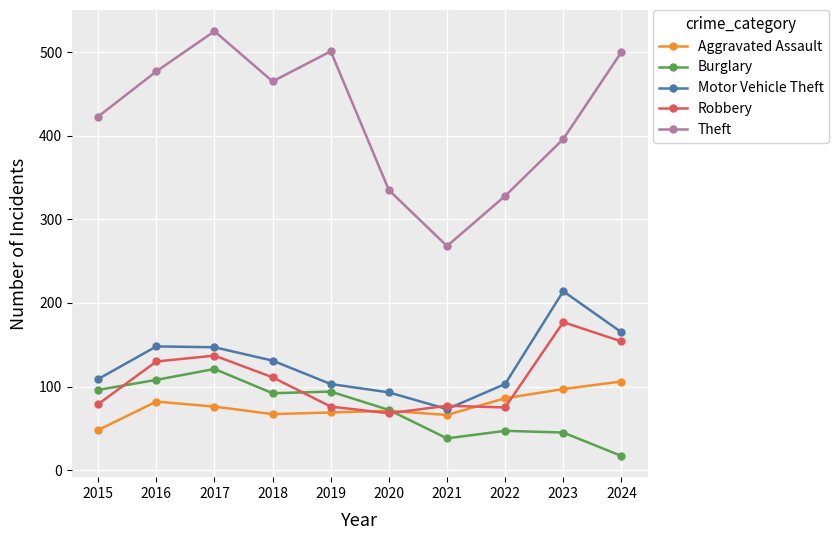

What is the value of the Robbery point at the 10th from the left?

154